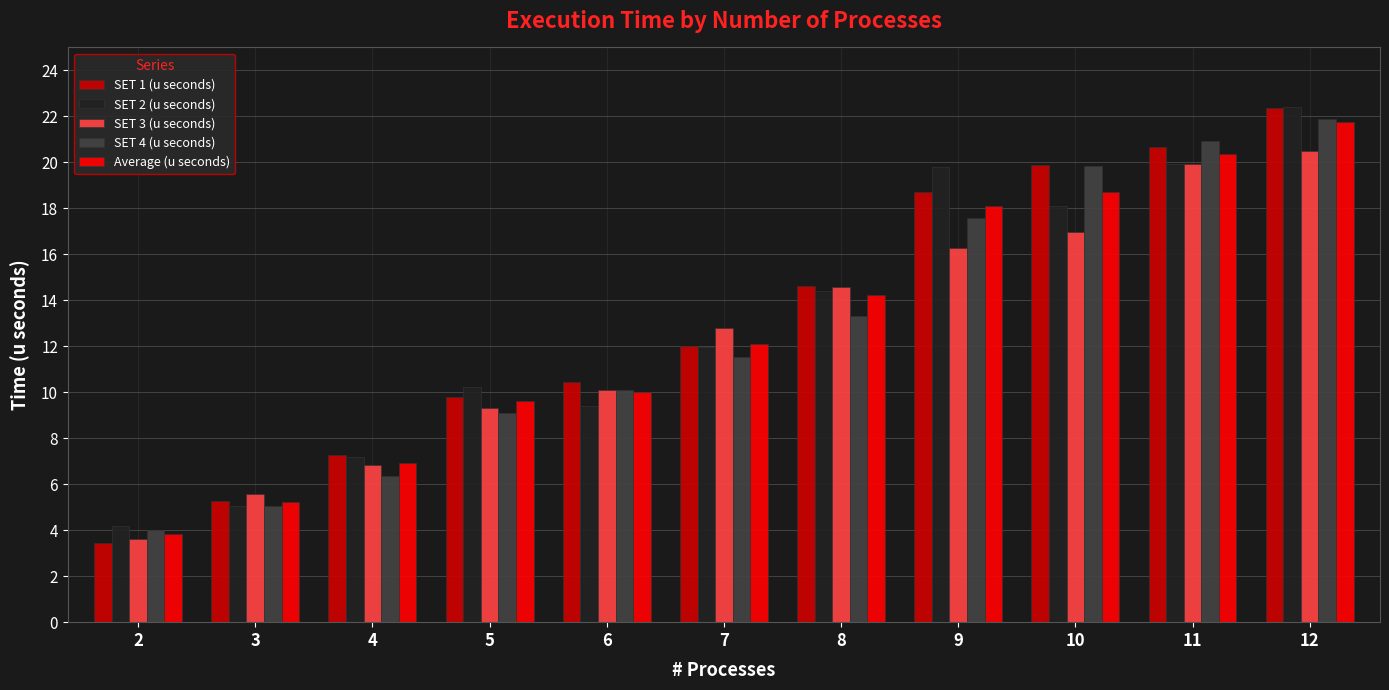

What is the value of the SET 3 (u seconds) bar at the 5th from the left?

10.1